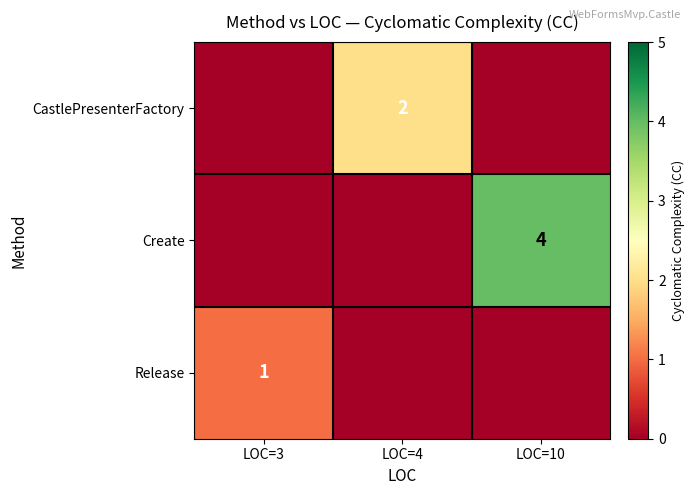

What is the total value across all series at LOC=3?

1